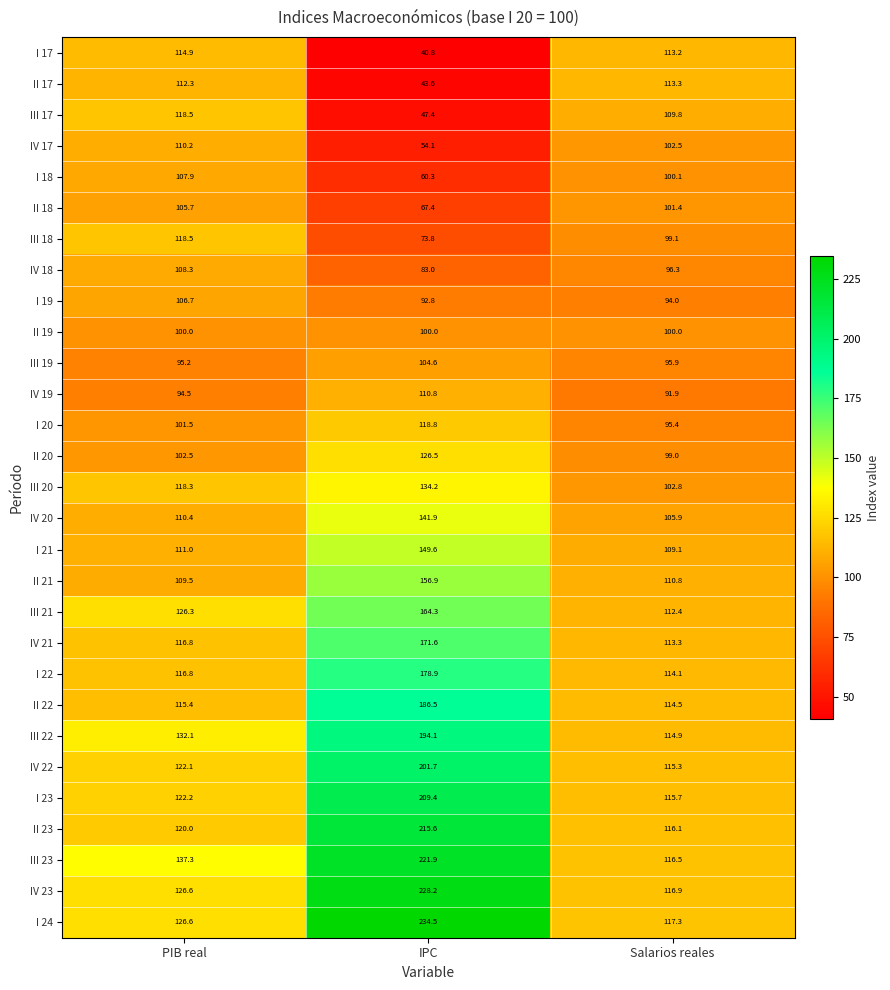

What is the sum of all II 21 values?

377.2